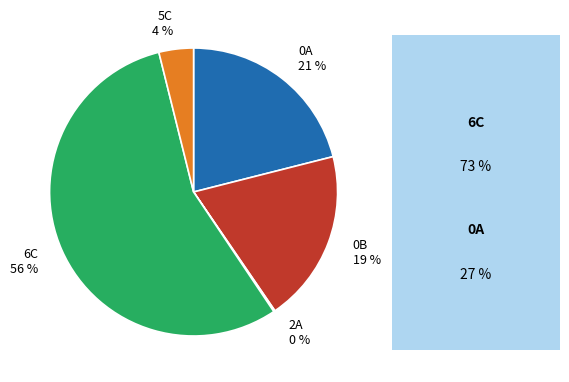

Which slice is the largest?

6C